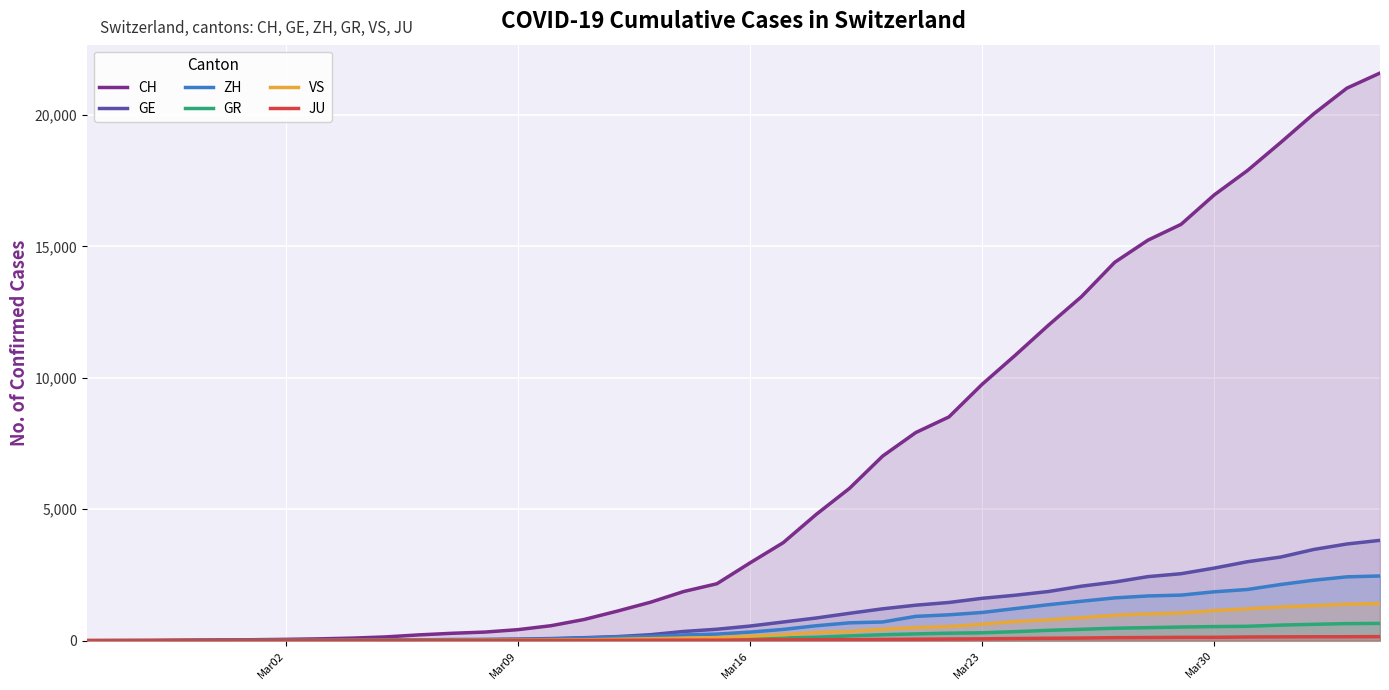

What is the difference between the maximum and second lowest values in the GE series?

3815